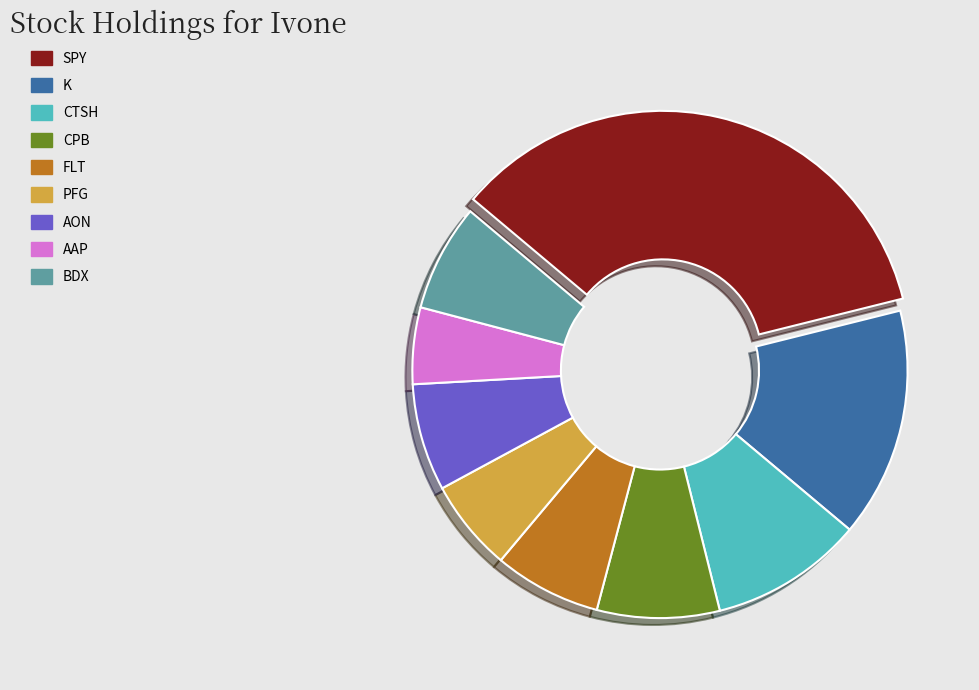

Is it true that CPB is 18% of the pie?

False